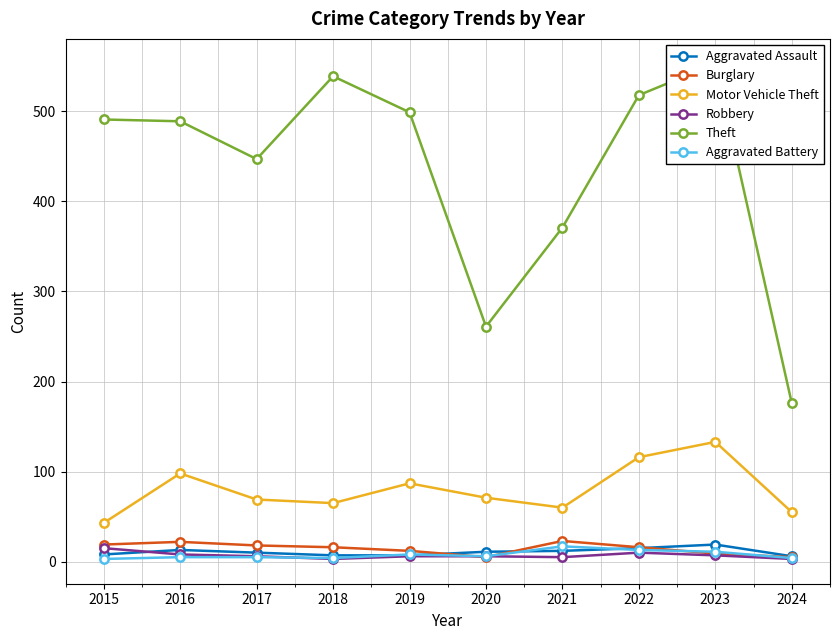

How many interior local valleys does the Motor Vehicle Theft series have?

2